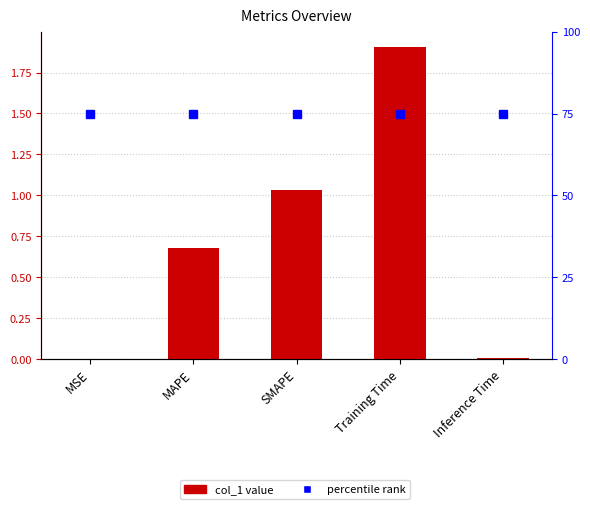

What is the label of the 1st bar from the right?

Inference Time